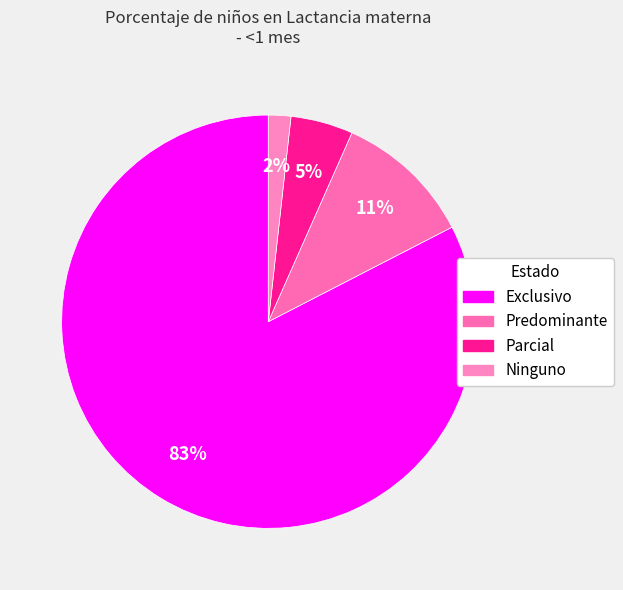

Count the number of slices in the pie.

4